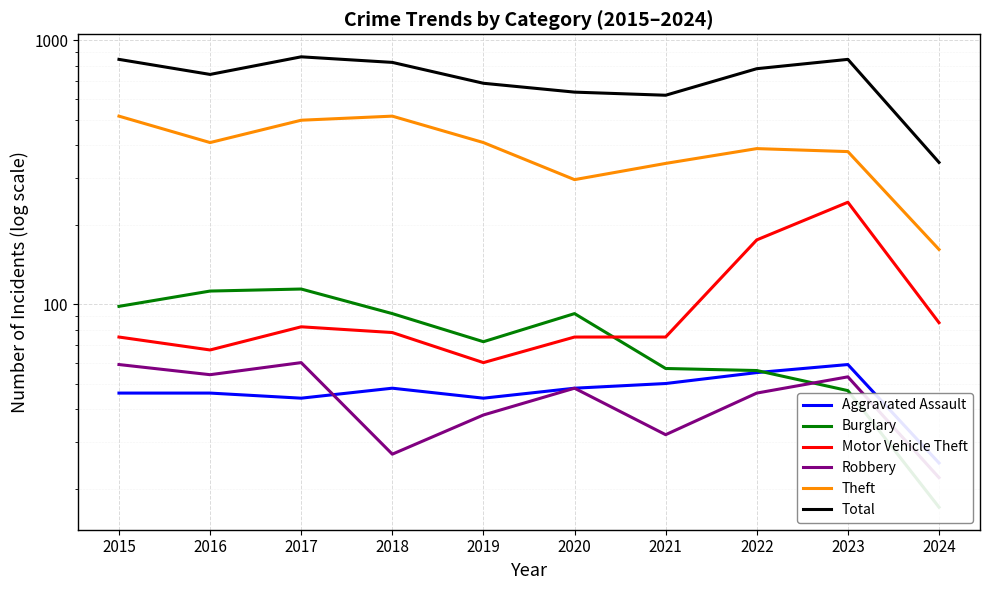

Where is Theft nearest to the value 338?

2021